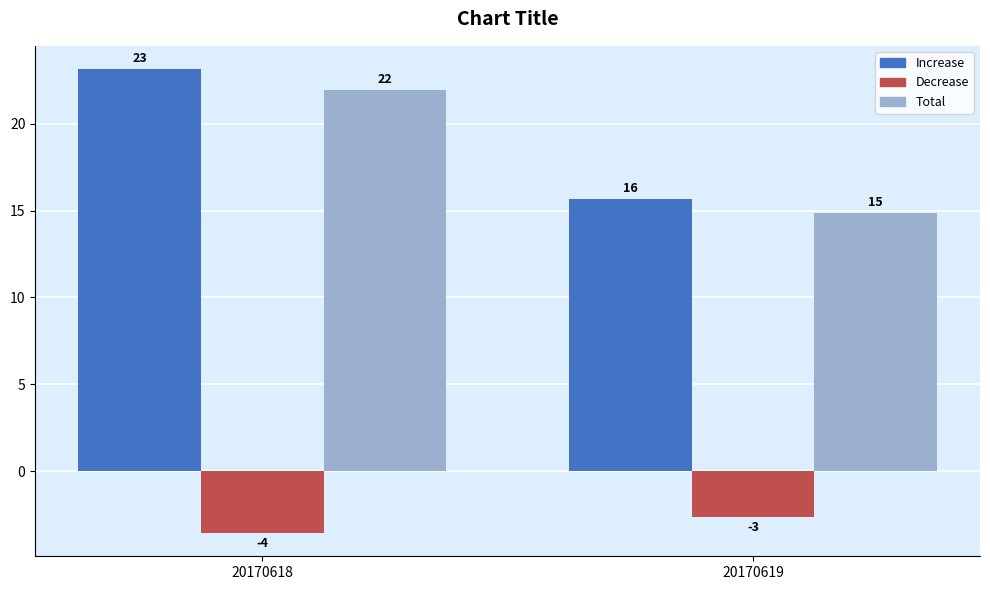

How many bars are there in total?

6